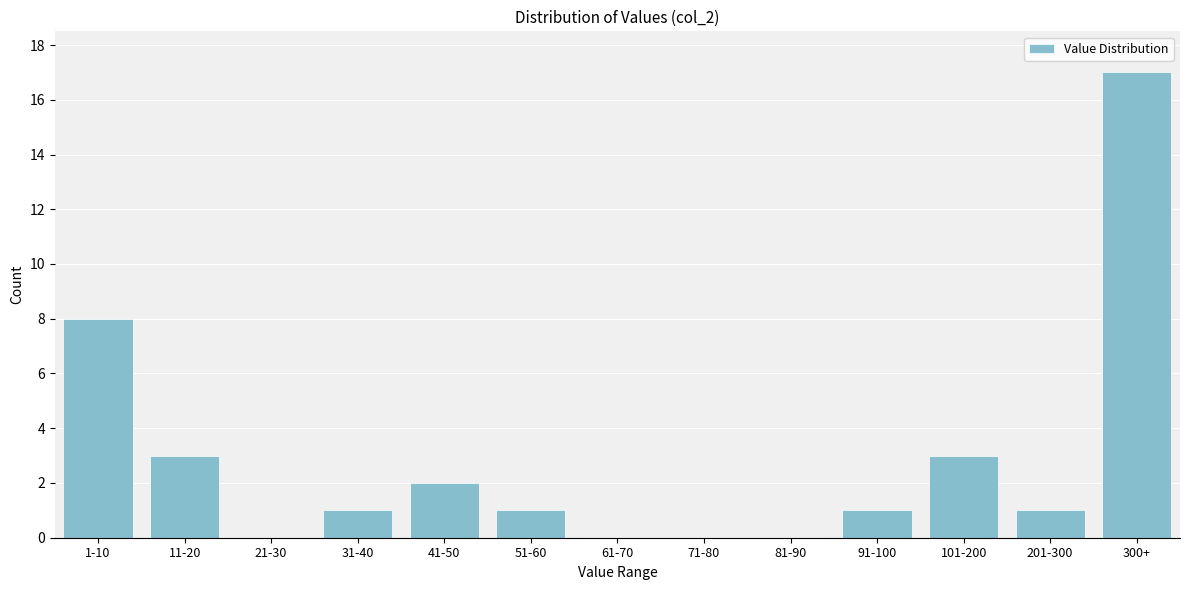

Reading right to left, list all the values displayed in this chart.

300+=17	201-300=1	101-200=3	91-100=1	81-90=0	71-80=0	61-70=0	51-60=1	41-50=2	31-40=1	21-30=0	11-20=3	1-10=8